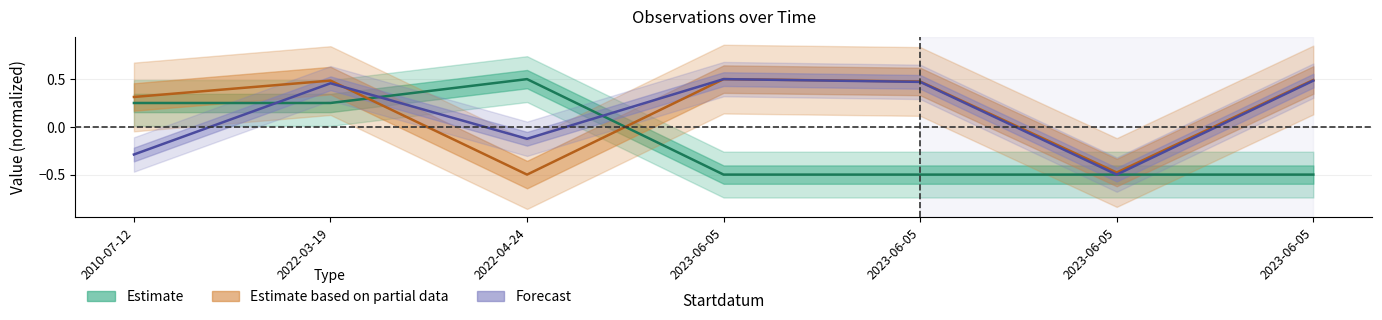

What is the maximum value shown in the chart?

0.5